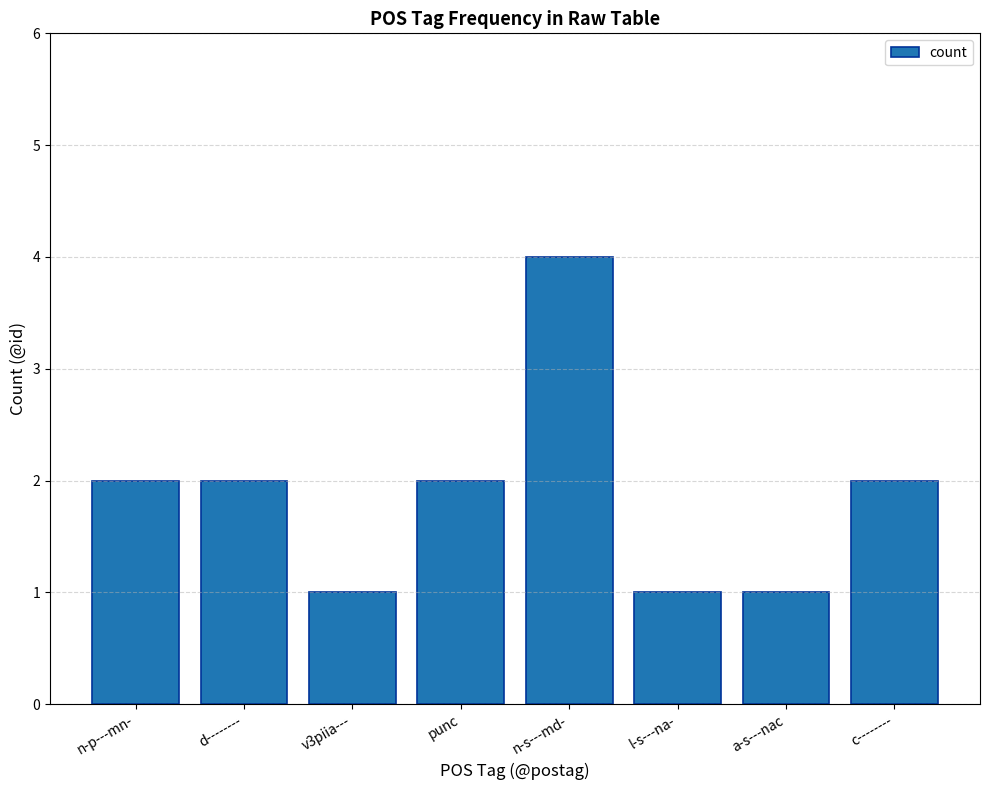

Count the number of data series in this chart.

1